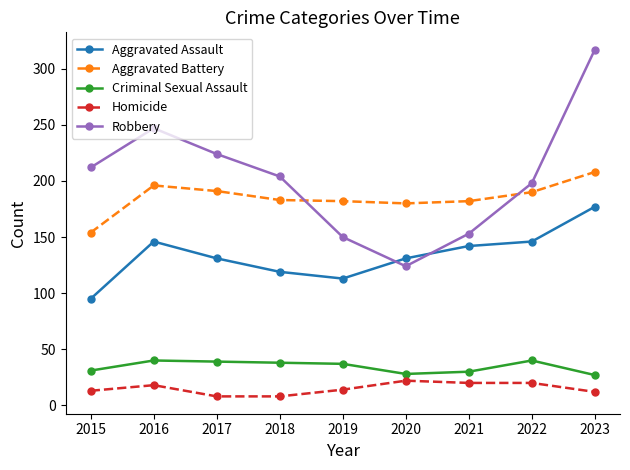

At 2018, list the series in order from largest to smallest.

Robbery, Aggravated Battery, Aggravated Assault, Criminal Sexual Assault, Homicide